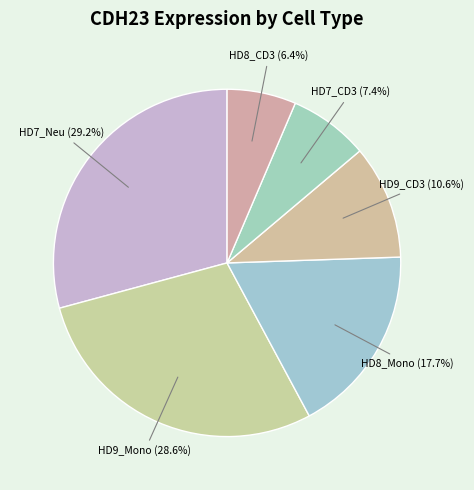

Which category has the biggest portion of the pie?

HD7_Neu